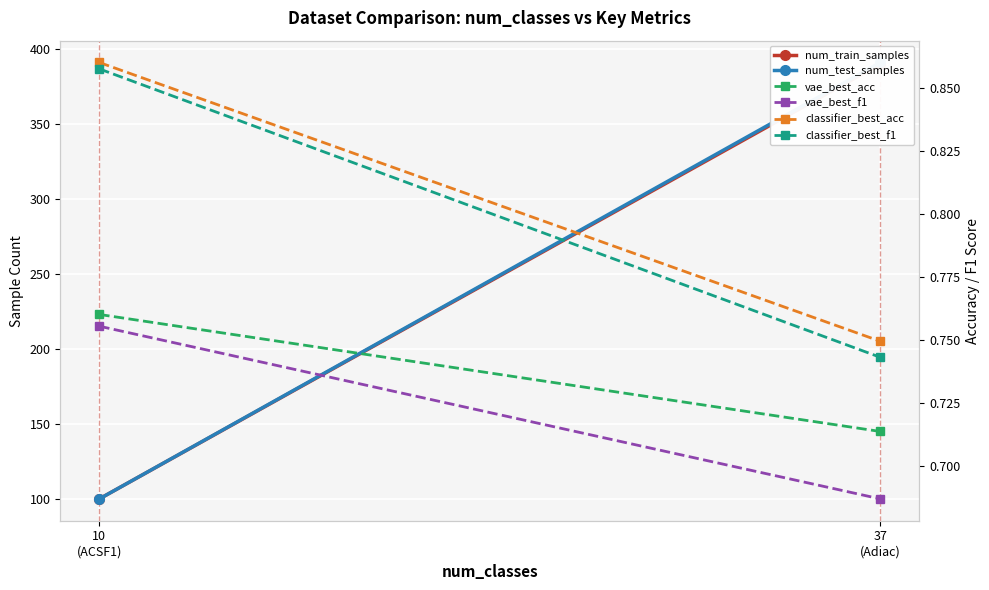

At which label does vae_best_f1 reach its minimum?

37
(Adiac)